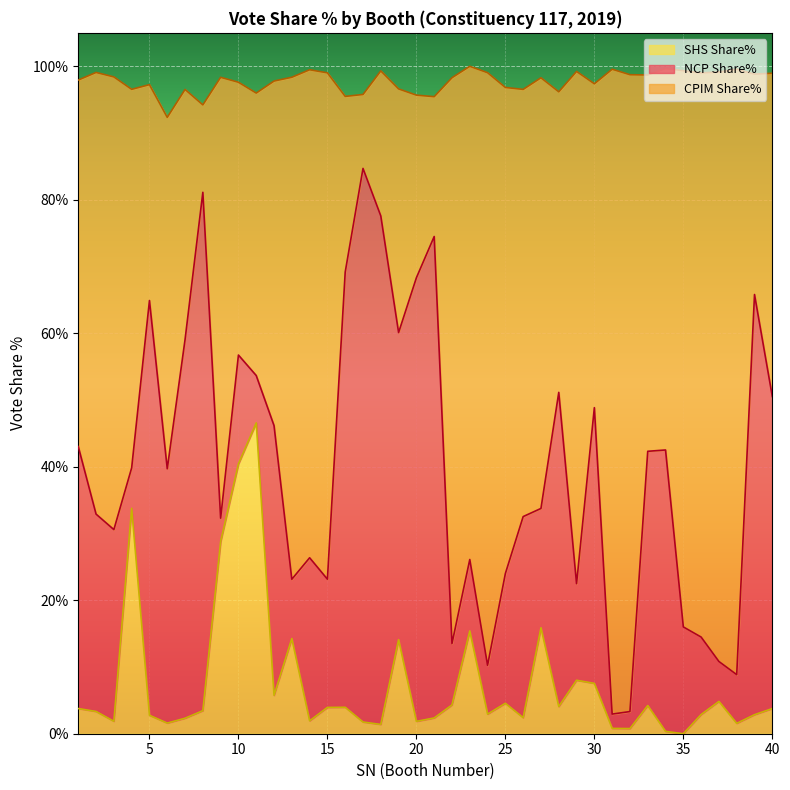

What is the total value across all series at 30?

97.4